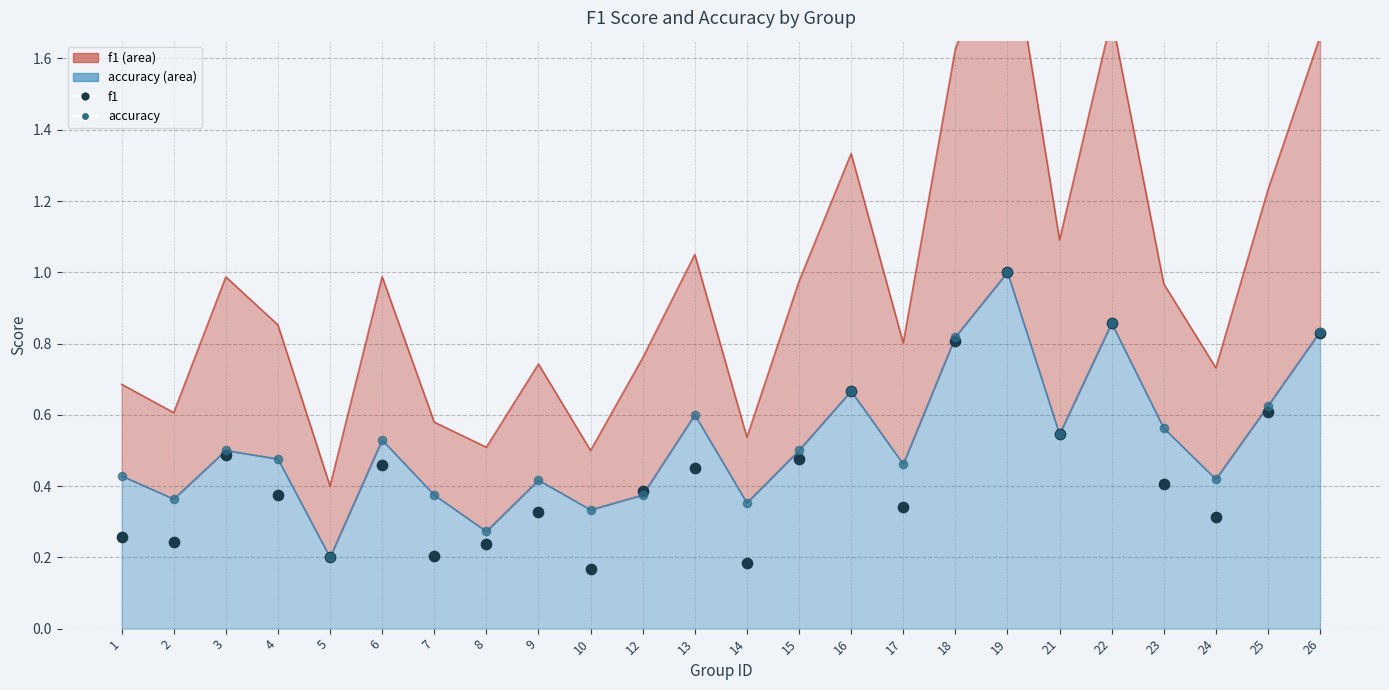

What is the total value across all series at 1?

0.7